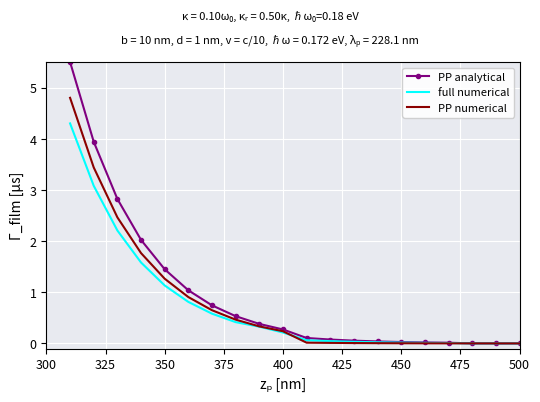

Rank the series by their maximum value, from lowest to highest.

full numerical, PP numerical, PP analytical